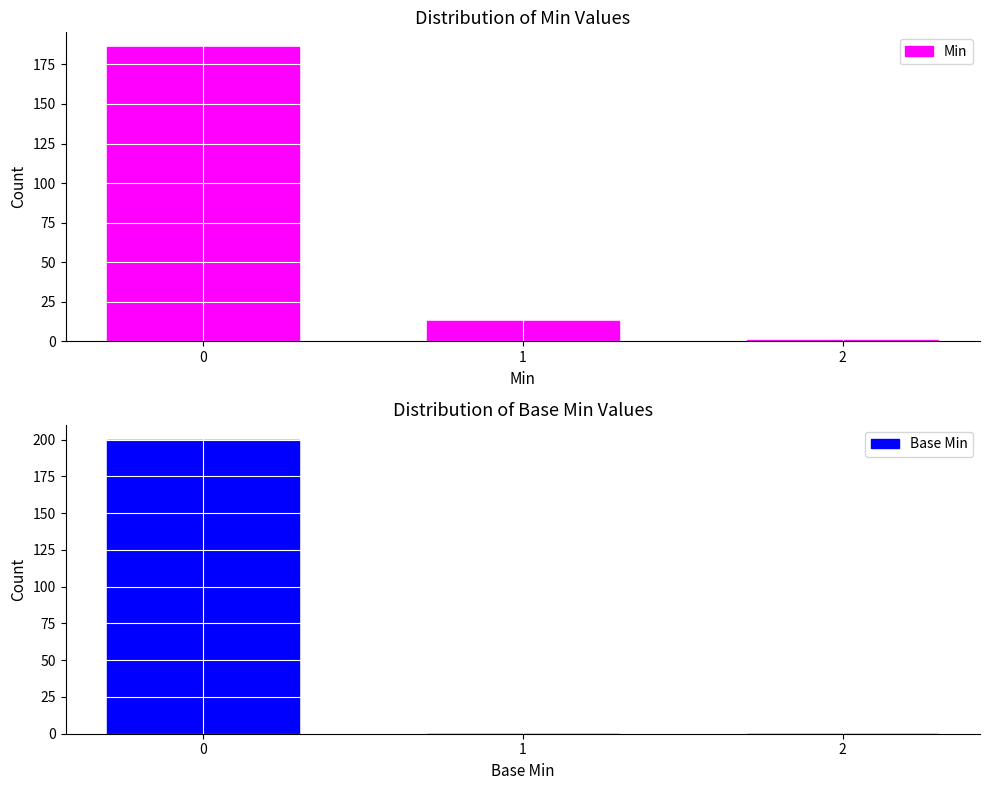

How many groups of bars are there?

3